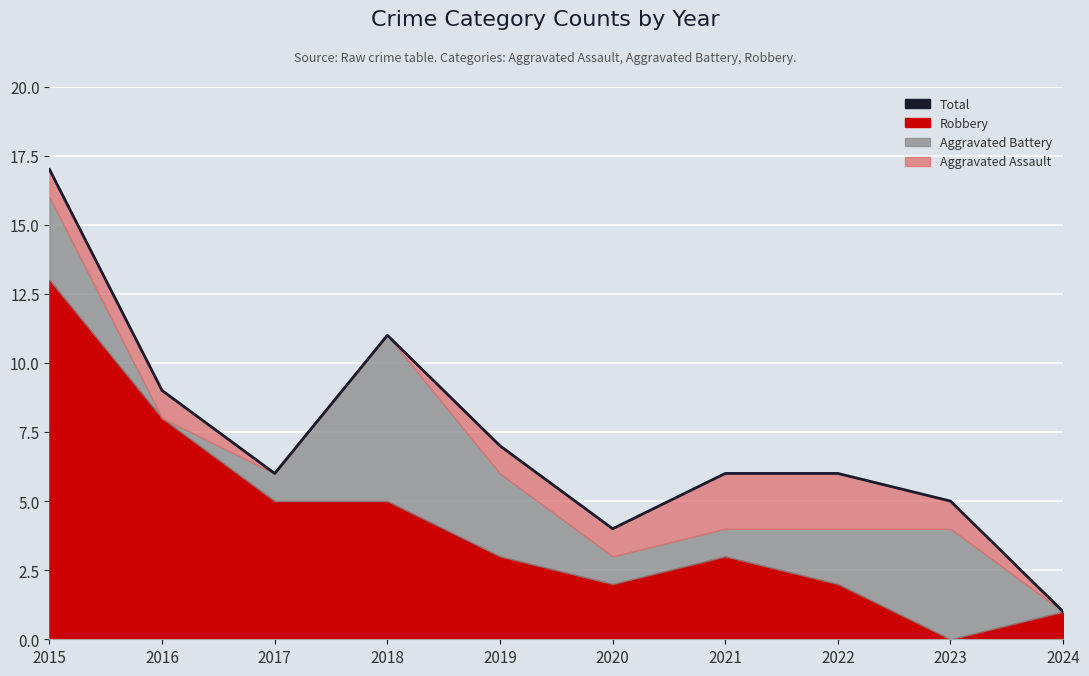

Reading left to right, what are all the values shown in this chart?

2015=17	2016=9	2017=6	2018=11	2019=7	2020=4	2021=6	2022=6	2023=5	2024=1